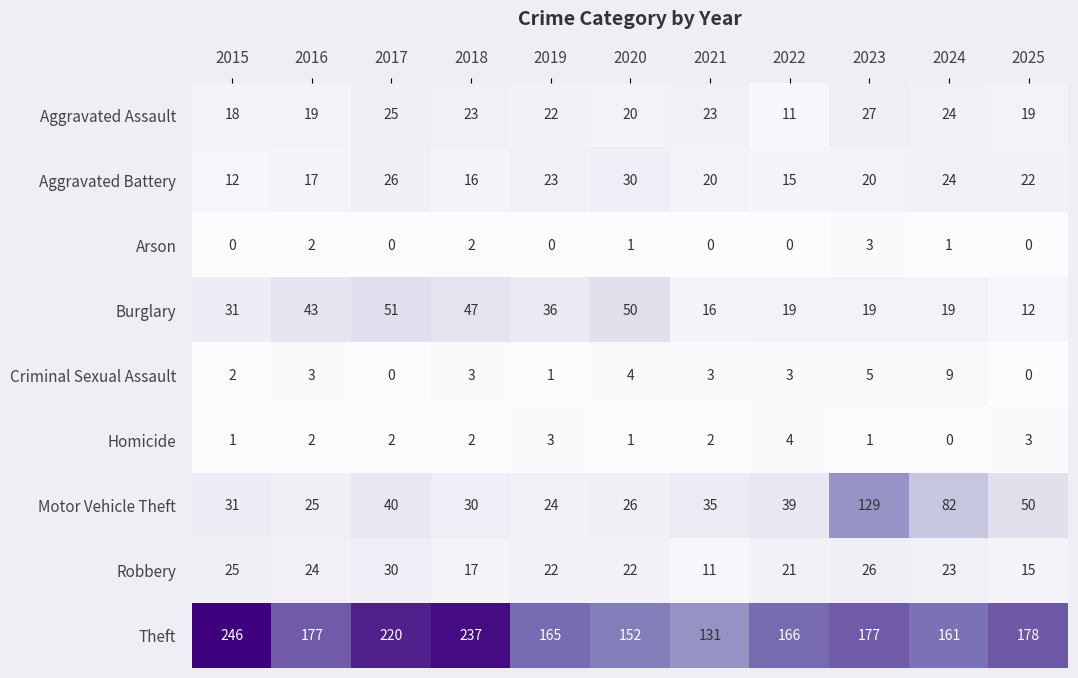

Count the number of categories in the chart.

11